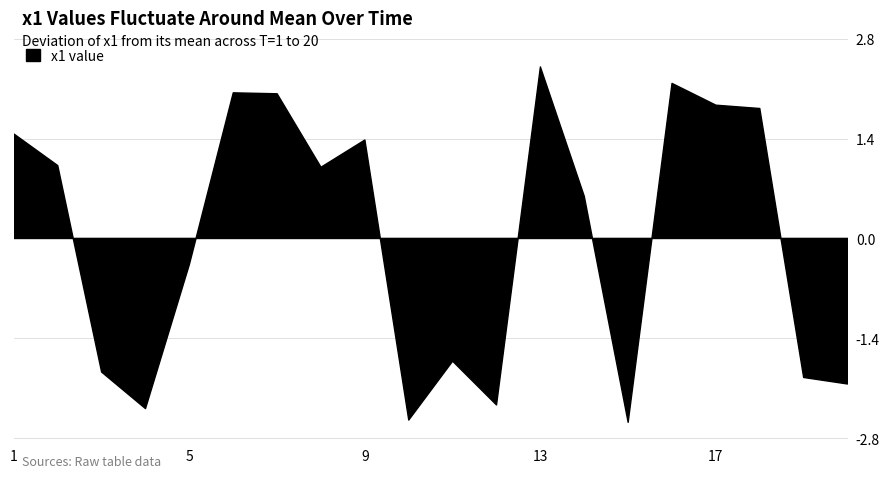

What is the difference between the second highest and minimum values?

4.8